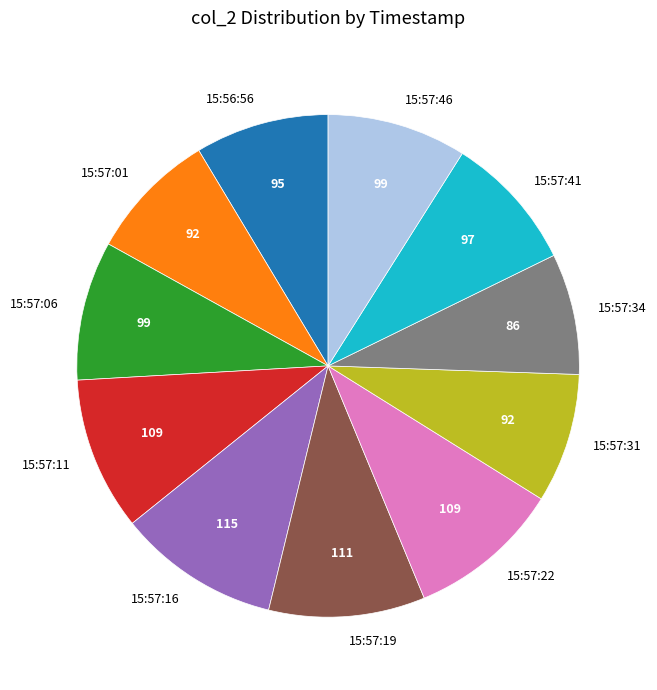

What is the smallest slice in the pie chart?

15:57:34